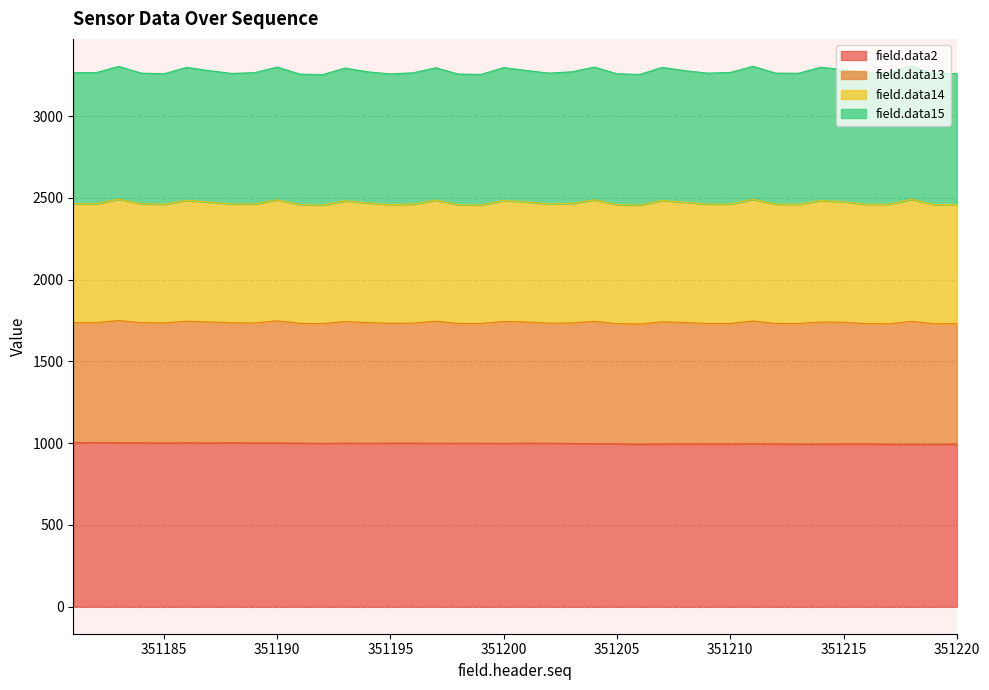

Read the field.data2 value at 351204.

996